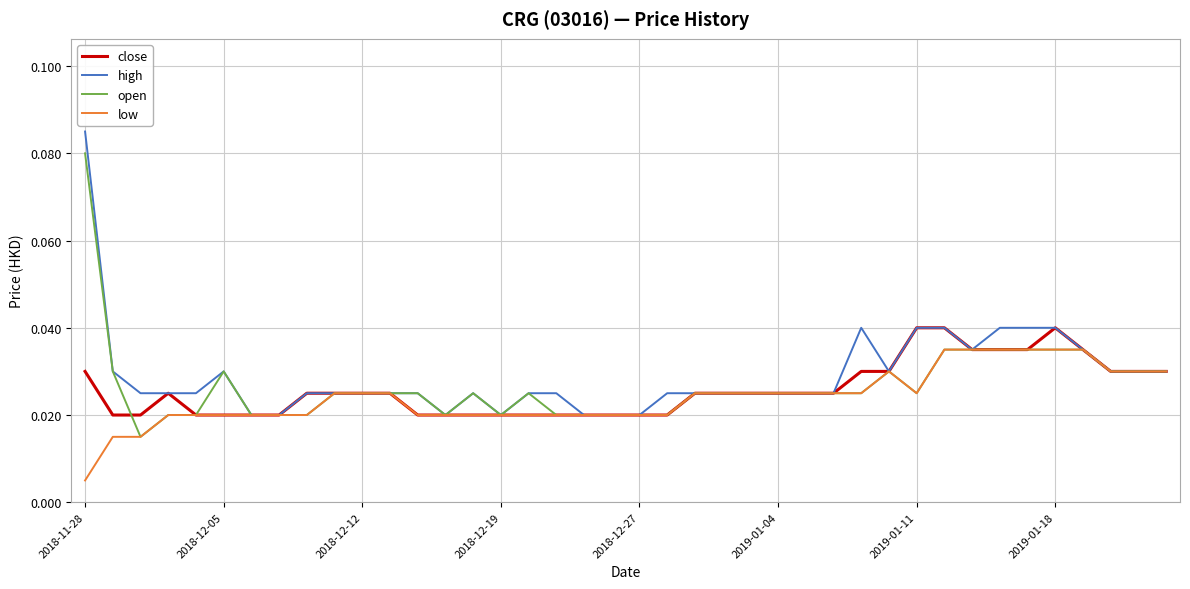

How many lines are shown in the chart?

4